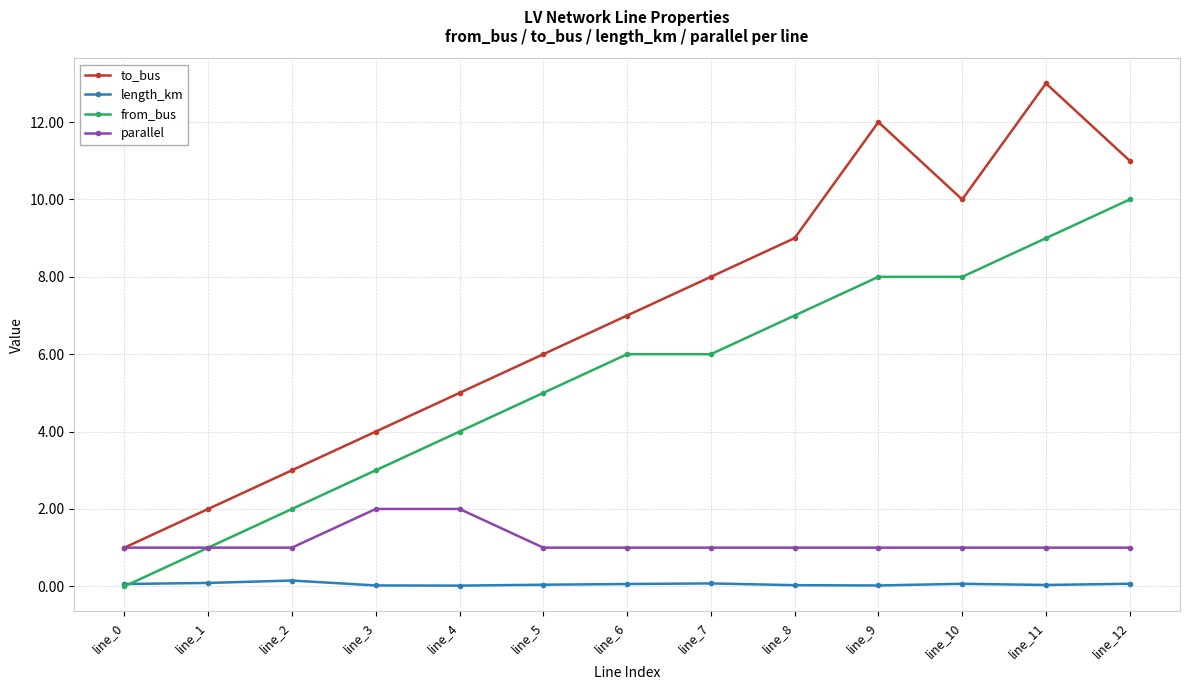

What is the total value across all series at line_2?

6.1